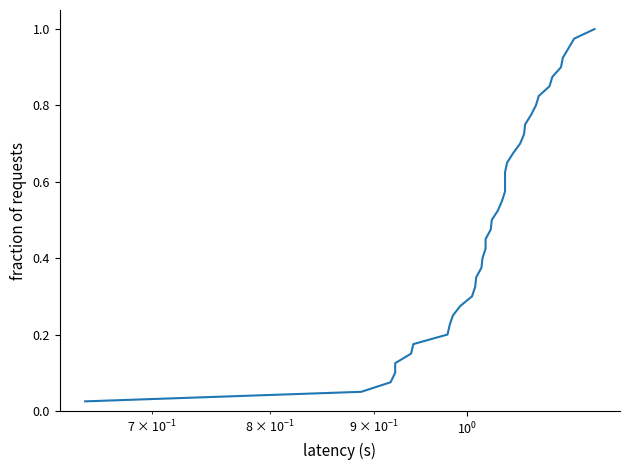

Count the number of data series in this chart.

1